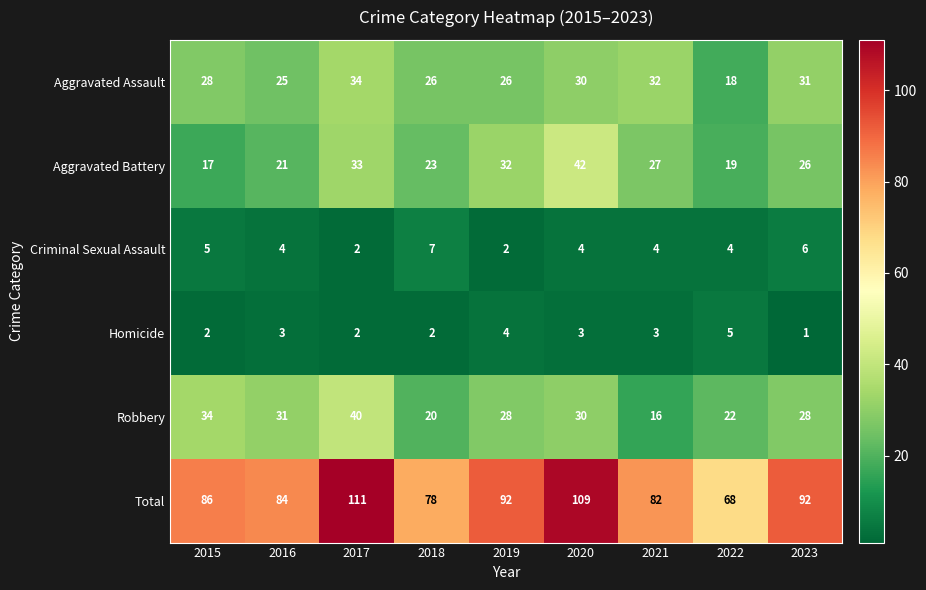

Rank the series at 2021 from lowest to highest value.

Homicide, Criminal Sexual Assault, Robbery, Aggravated Battery, Aggravated Assault, Total